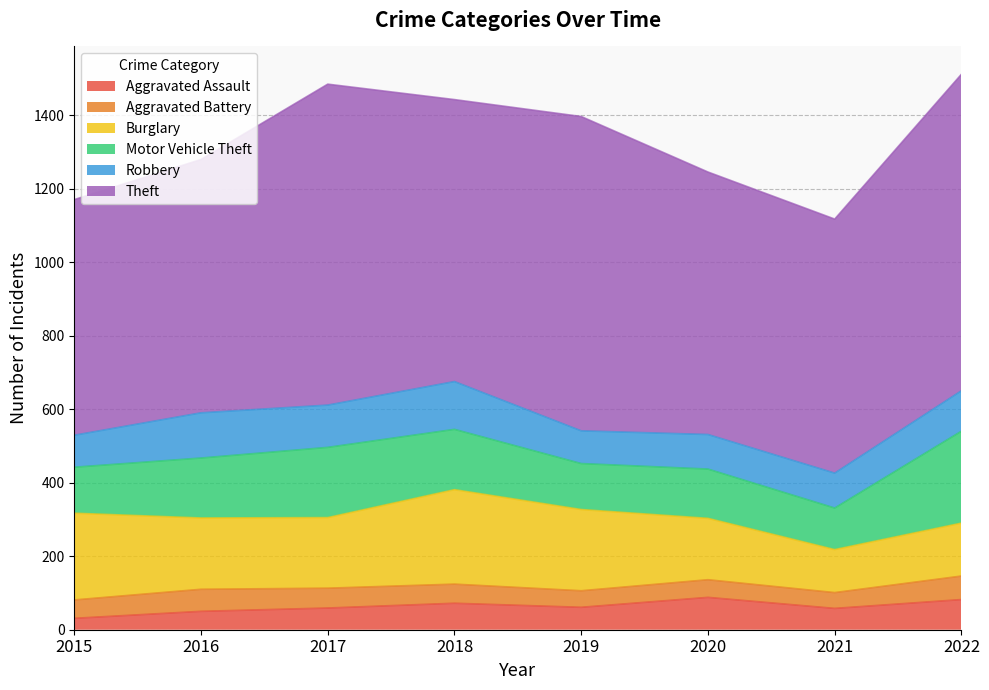

True or false: Robbery and Burglary intersect in this chart.

False